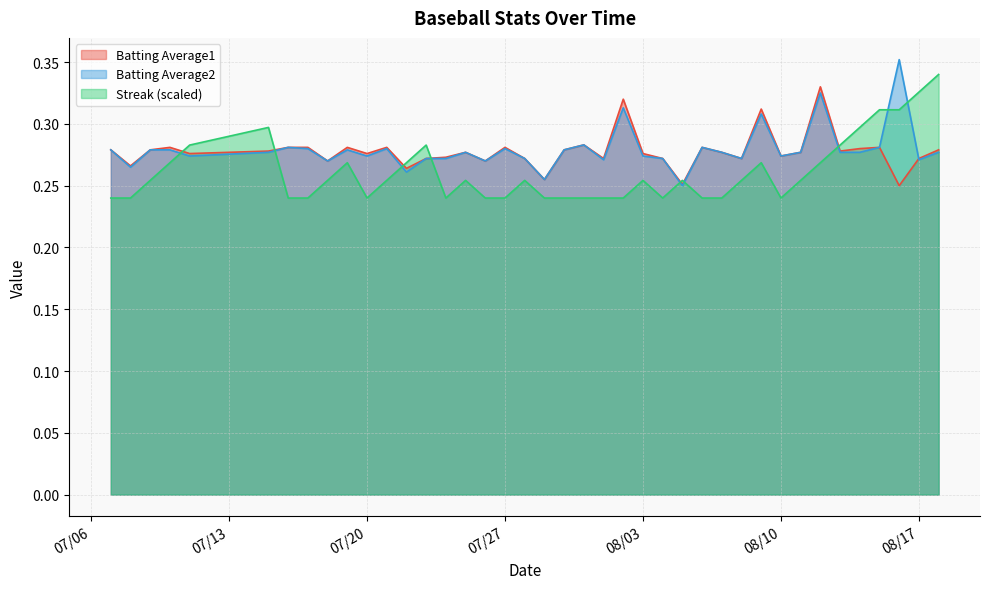

How many interior local valleys does the Batting Average1 series have?

13